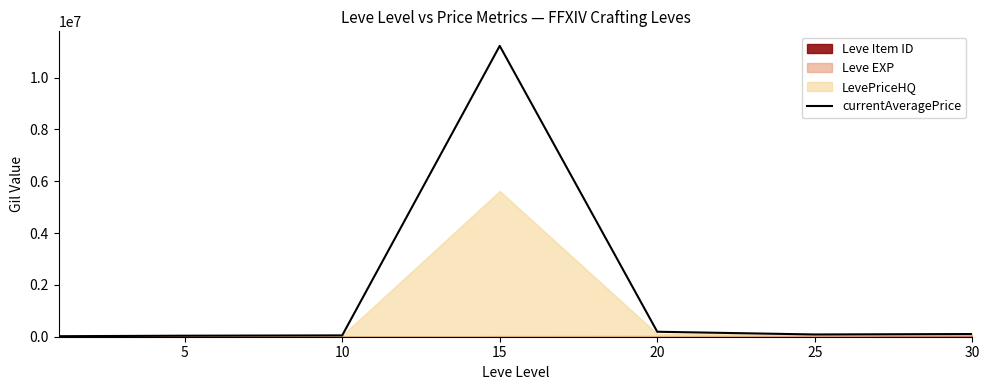

What is the smallest value displayed?

20364